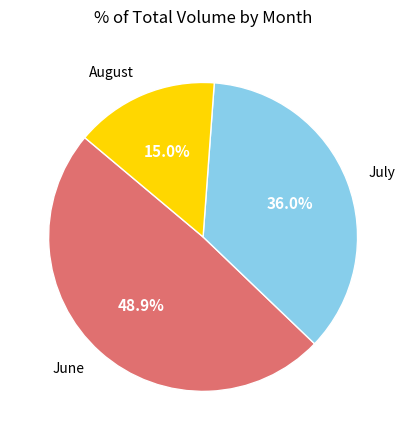

Is there any slice that represents more than half of the pie?

No